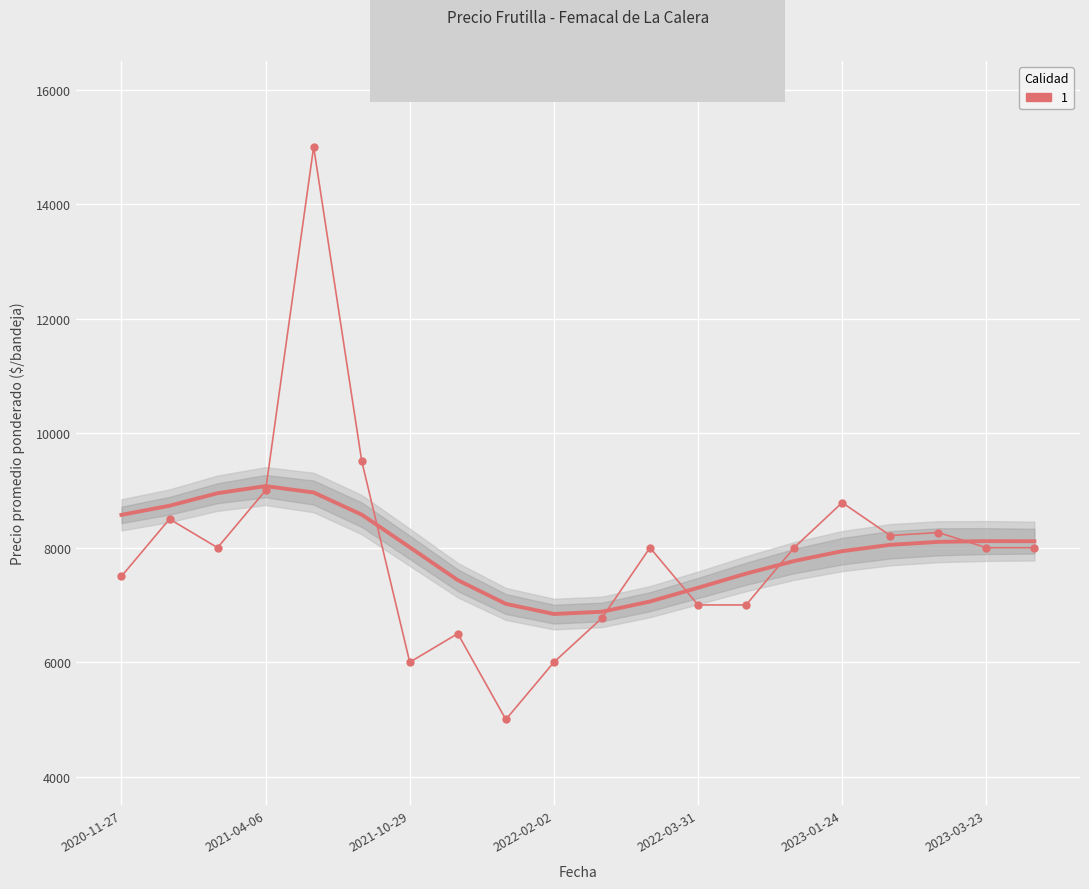

Reading left to right, list all the values displayed in this chart.

7500	8500	8000	9000	15000	9515	6000	6500	5000	6000	6771	8000	7000	7000	8000	8787	8212	8265	8000	8000